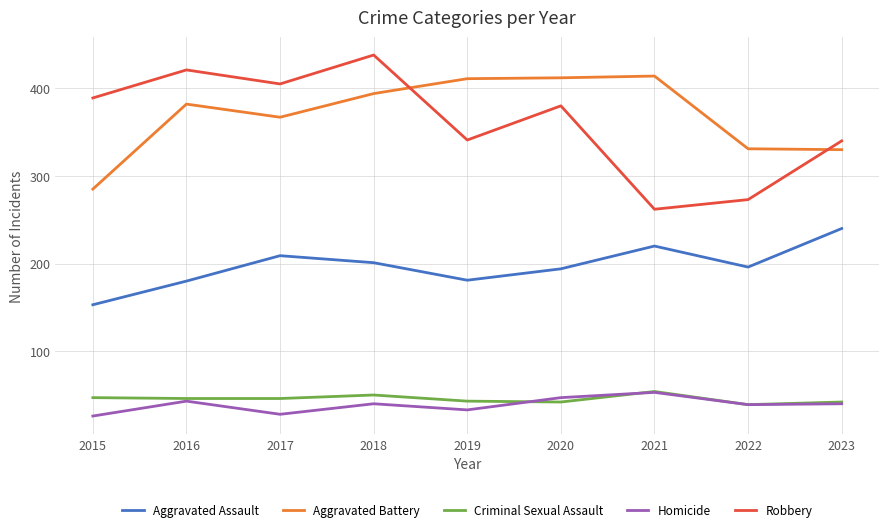

Count the number of categories in the chart.

9